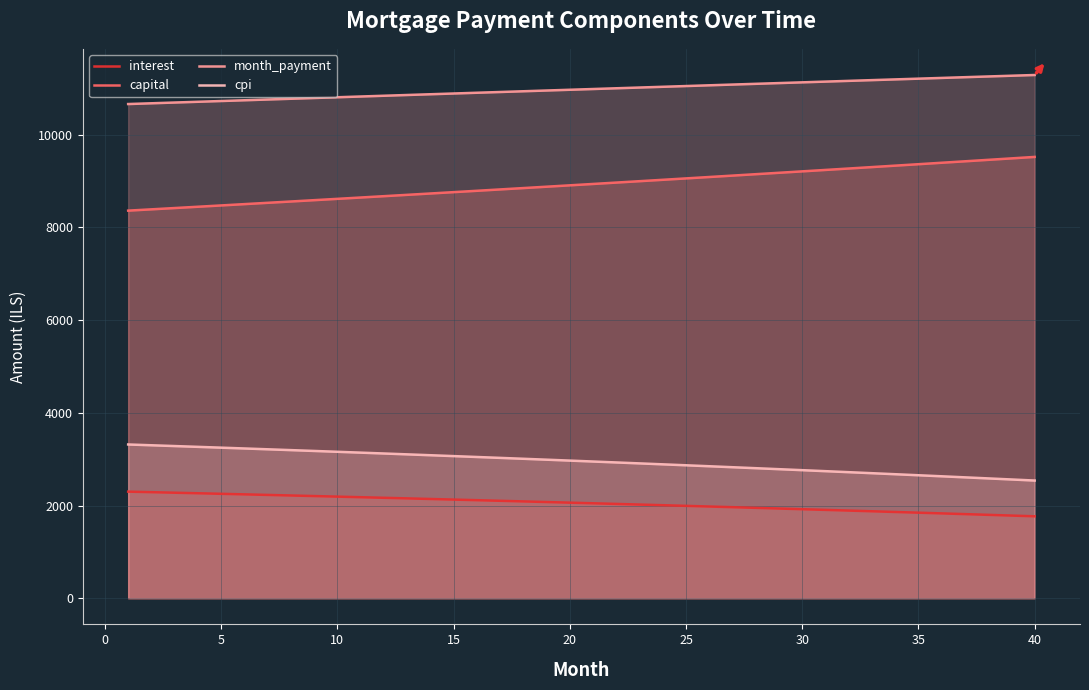

Which series has the largest total across all categories?

month_payment